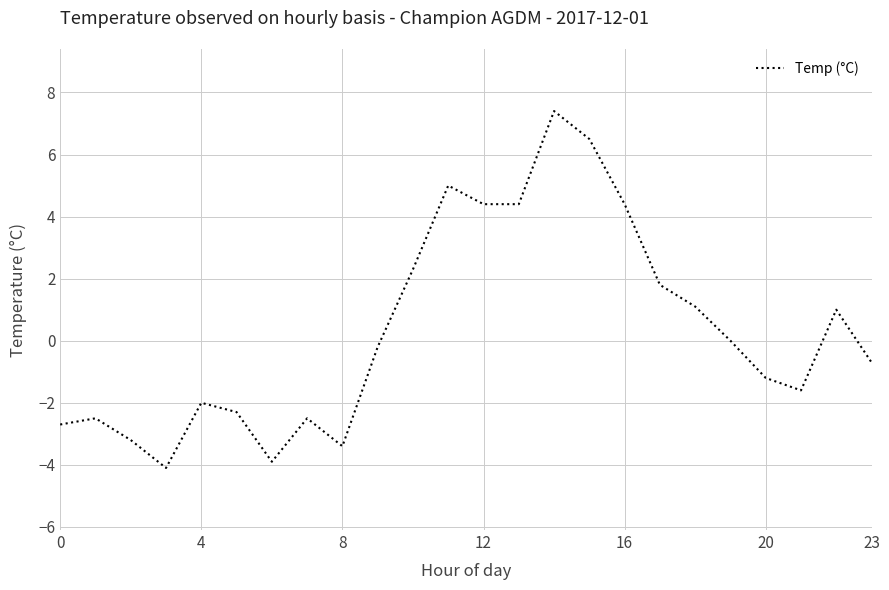

What is the greatest value displayed?

7.4